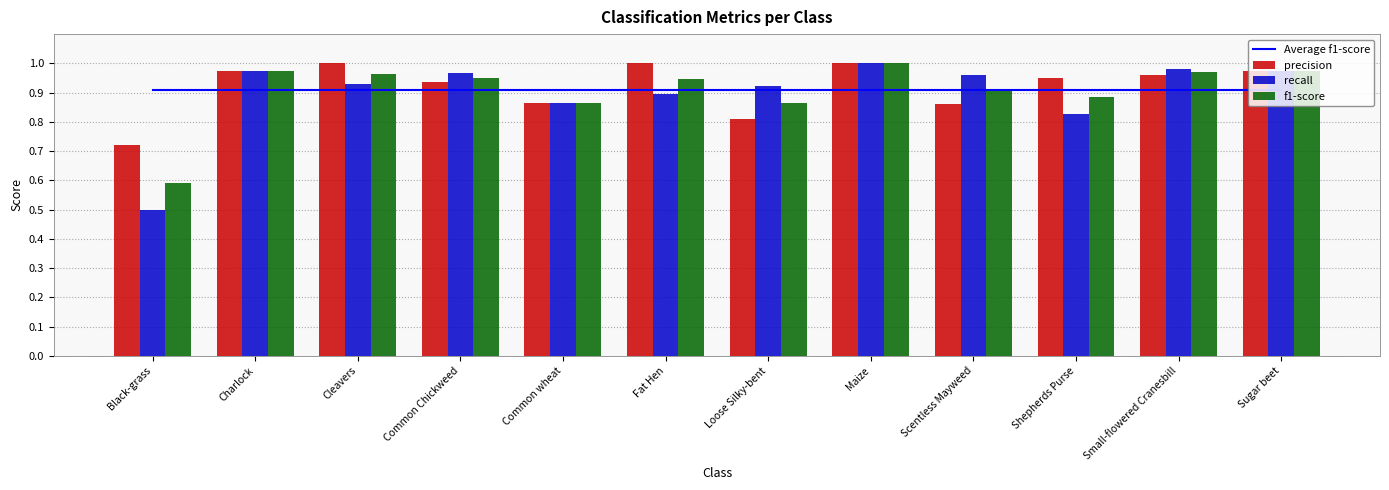

What is the difference between the maximum and minimum values in the precision series?

0.3